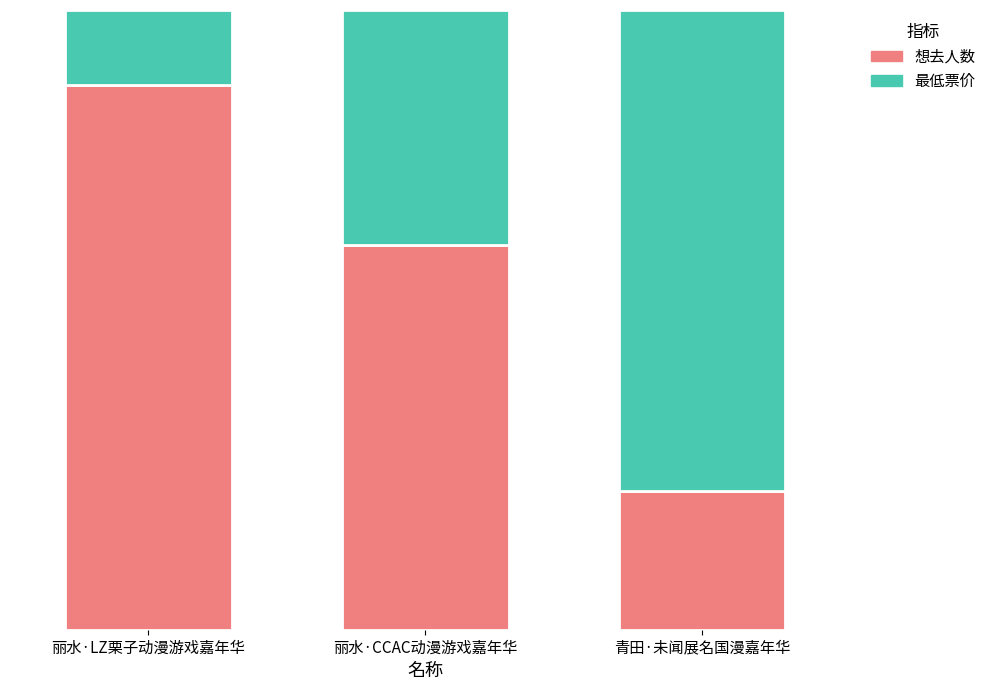

What is the sum of all 最低票价 values?

1.3